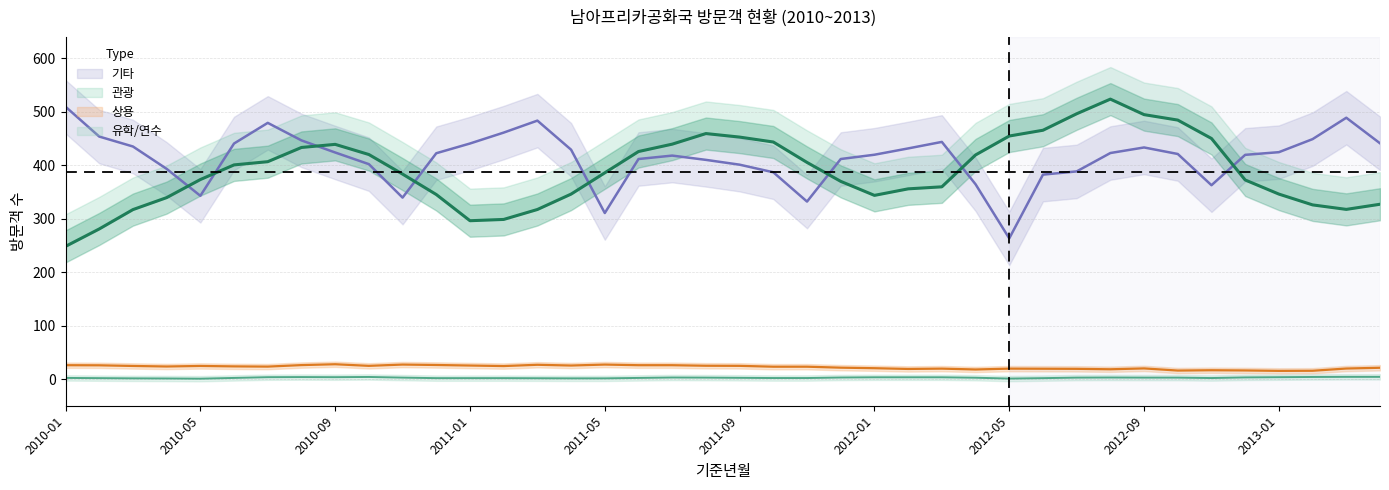

Which series has the largest total across all categories?

기타